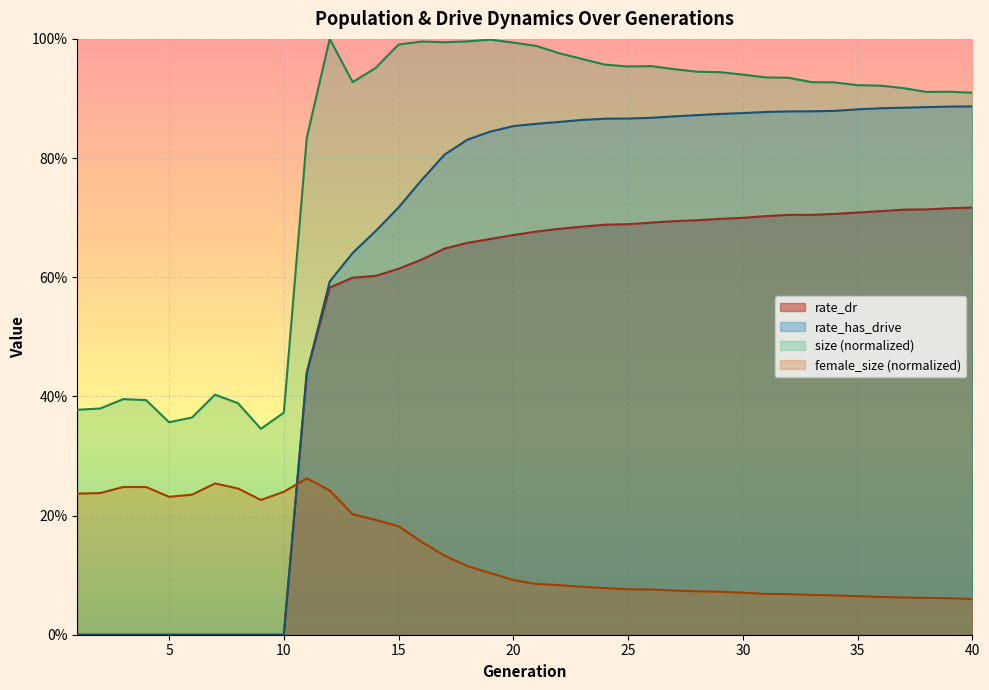

How many values in the rate_has_drive series exceed 0?

30